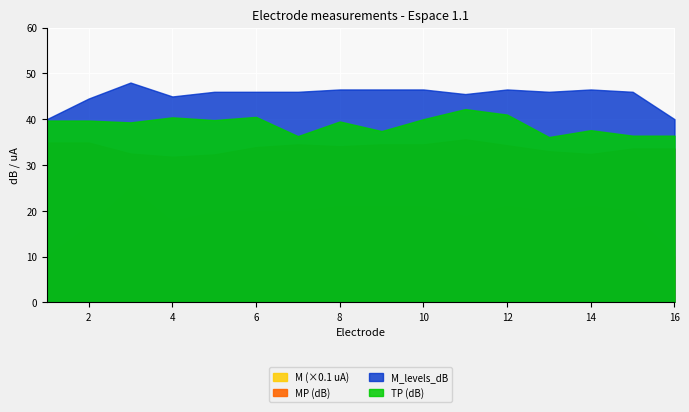

Which series has the widest spread of values?

M